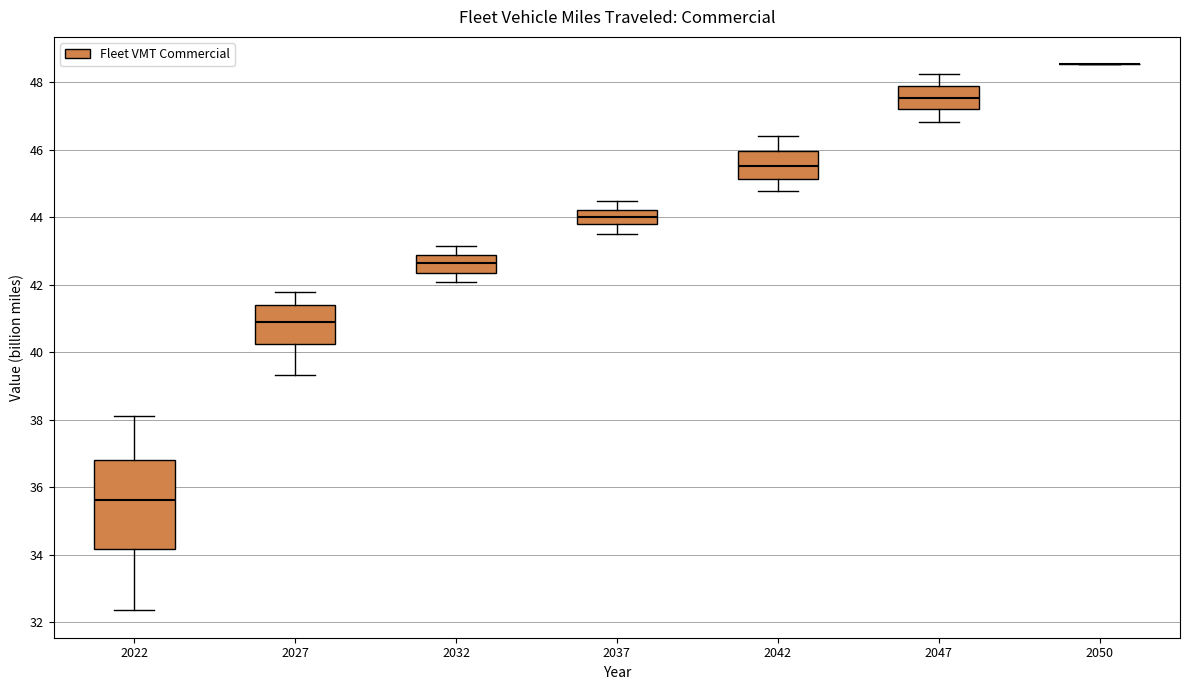

Reading left to right, read every box against the y-axis: the position of its median line, the range the box covers, and the ends of its whiskers. The values are not printed on the chart, so give them approximately, as read against the axis.

2022: median 35.6, box 34.2 to 36.8, whiskers 32.4 to 38.2
2027: median 40.8, box 40.2 to 41.4, whiskers 39.4 to 41.8
2032: median 42.6, box 42.4 to 42.8, whiskers 42.0 to 43.2
2037: median 44.0, box 43.8 to 44.2, whiskers 43.6 to 44.4
2042: median 45.6, box 45.2 to 46.0, whiskers 44.8 to 46.4
2047: median 47.6, box 47.2 to 47.8, whiskers 46.8 to 48.2
2050: box collapsed to a line at 48.6, whiskers 48.6 to 48.6